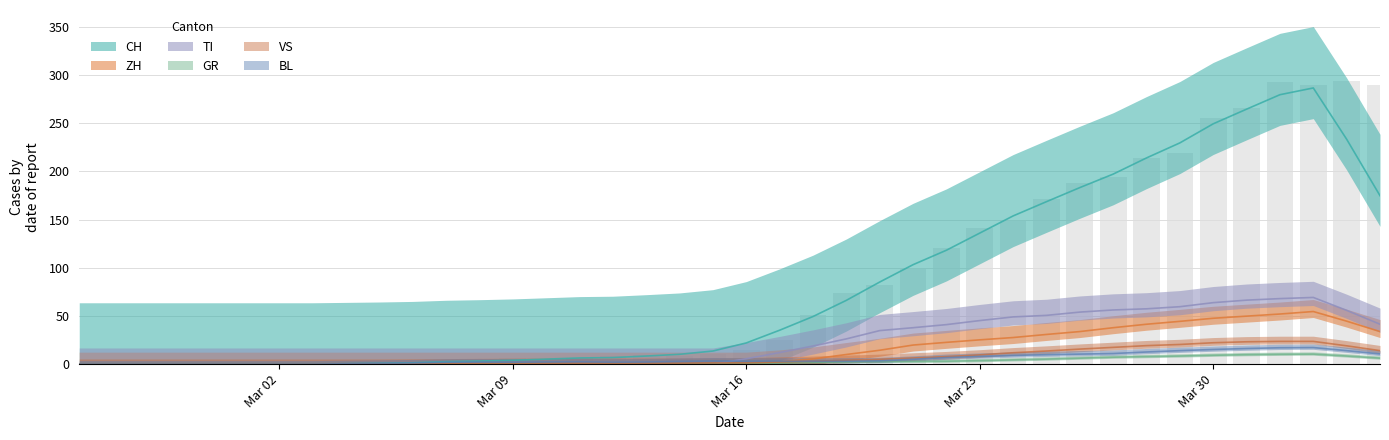

What is the average value of the CH series?

87.2